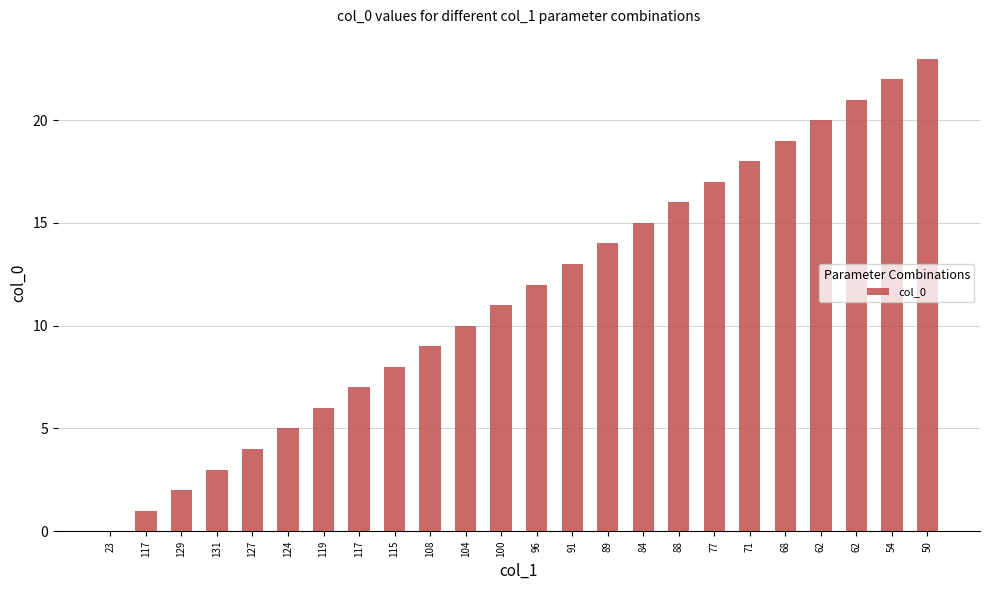

Count the number of categories in the chart.

24